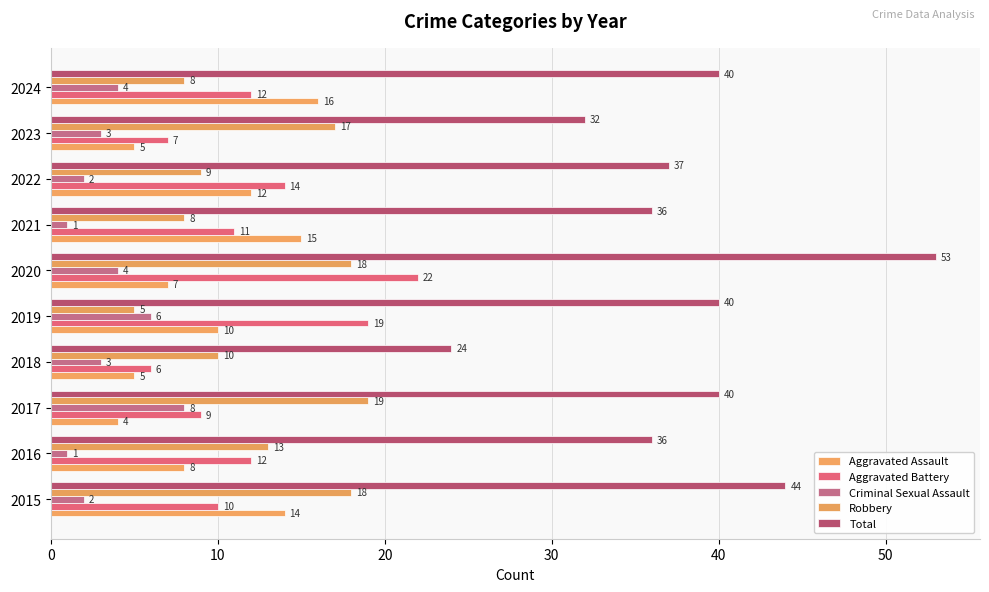

How many distinct data groups are displayed?

5